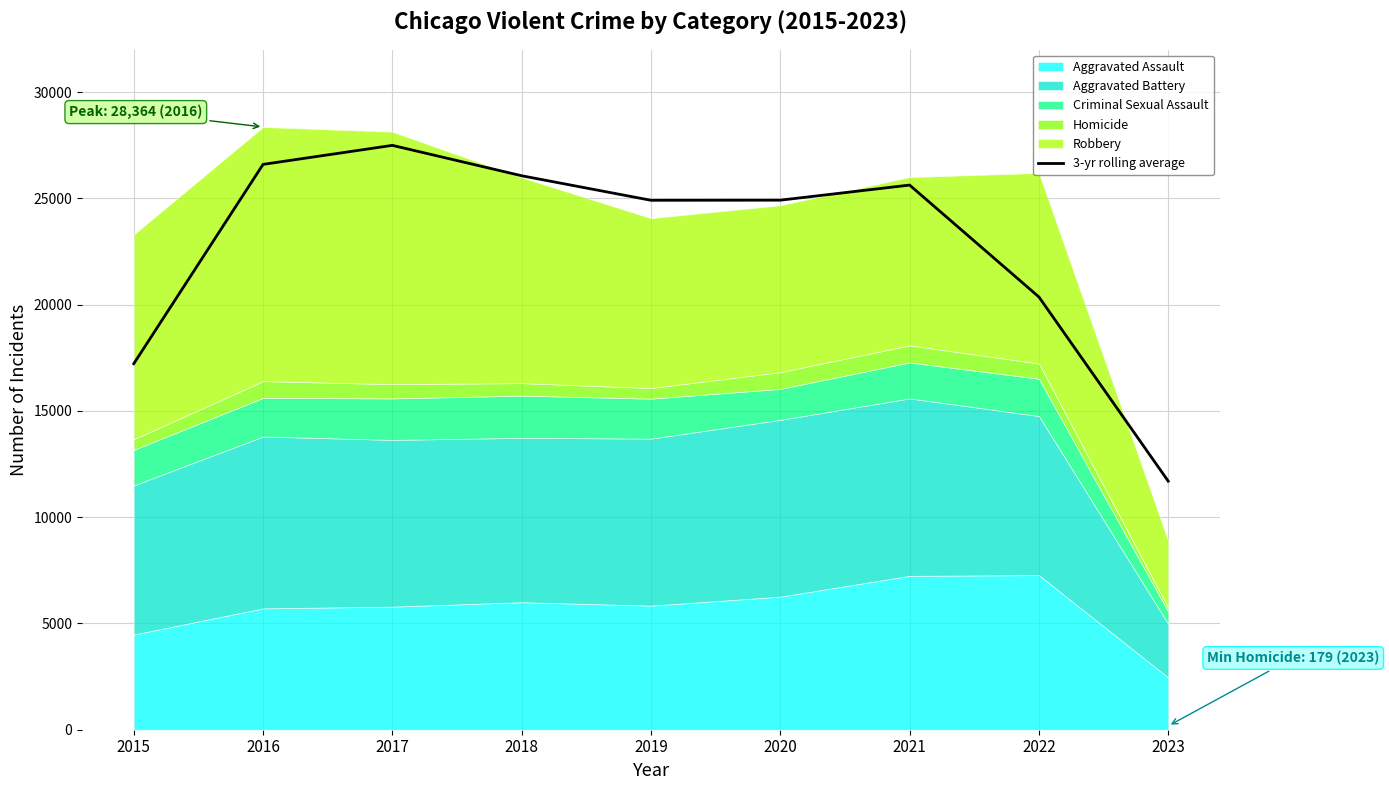

What is the difference between the values at 2018 and 2021?

438.3